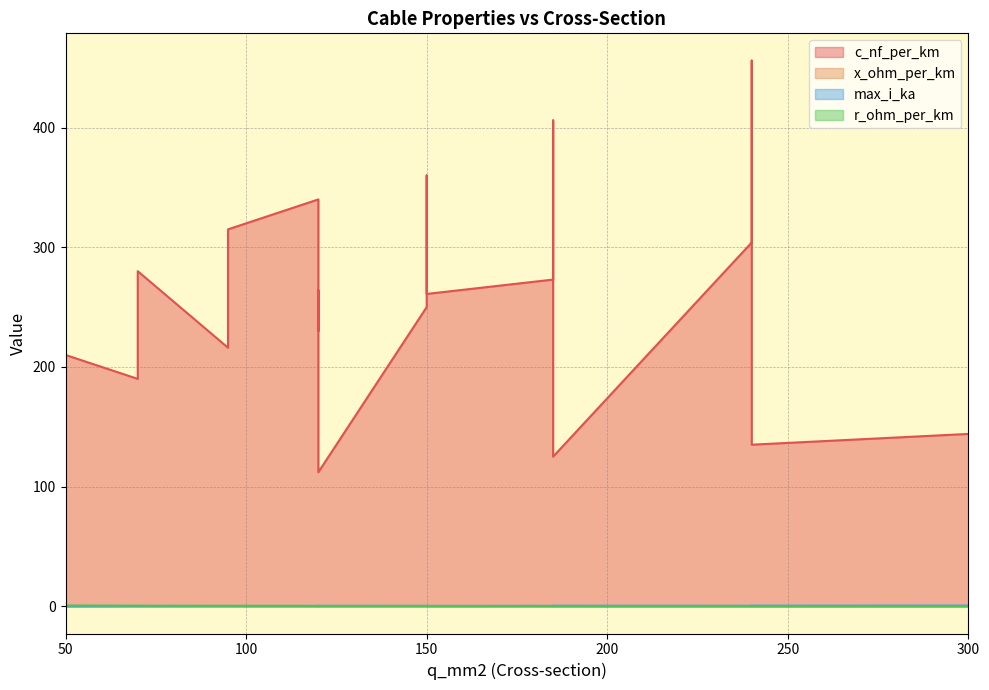

Where is the first local minimum for x_ohm_per_km?

240